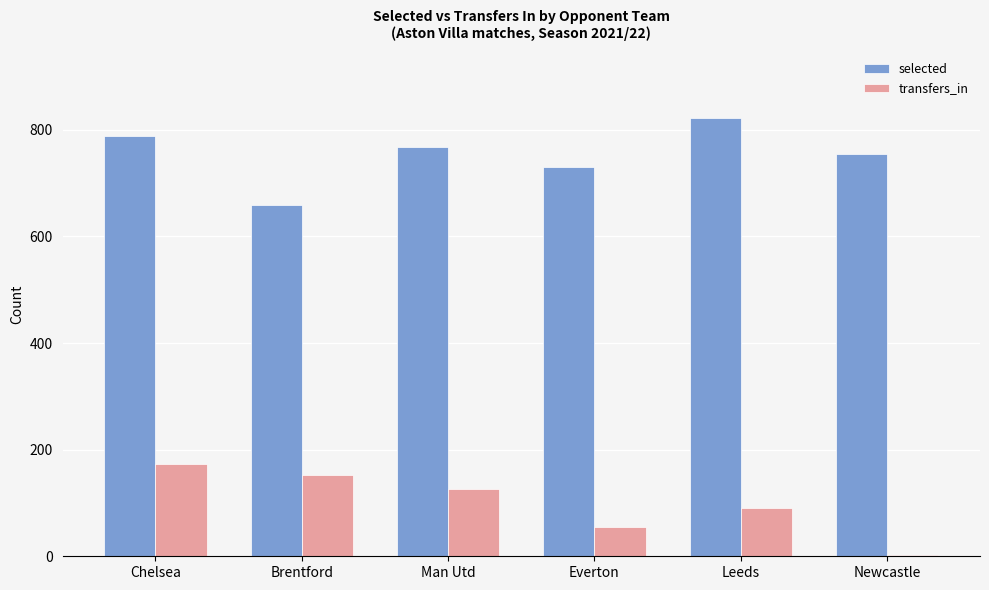

At Brentford, list the series in order from largest to smallest.

selected, transfers_in